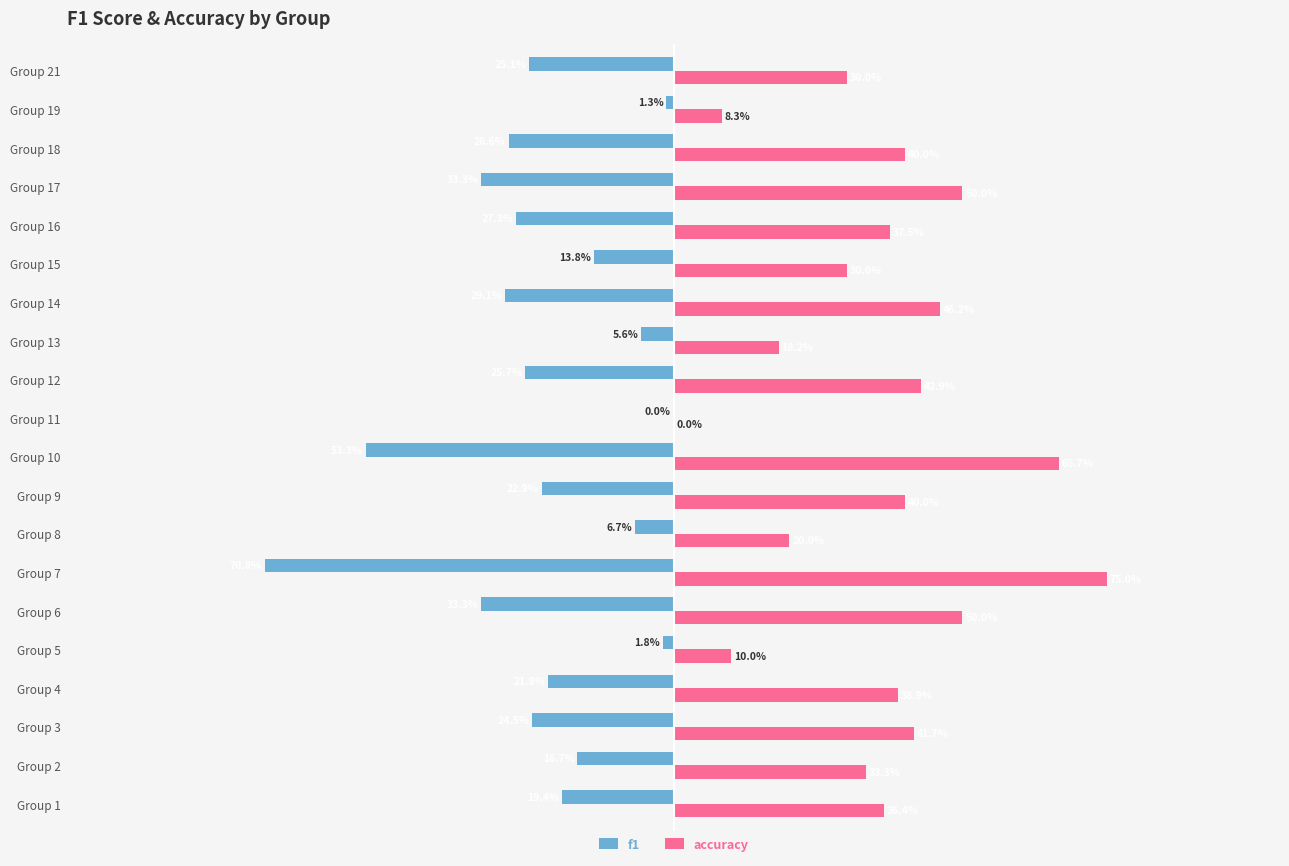

What are all the series names shown in the legend?

f1, accuracy